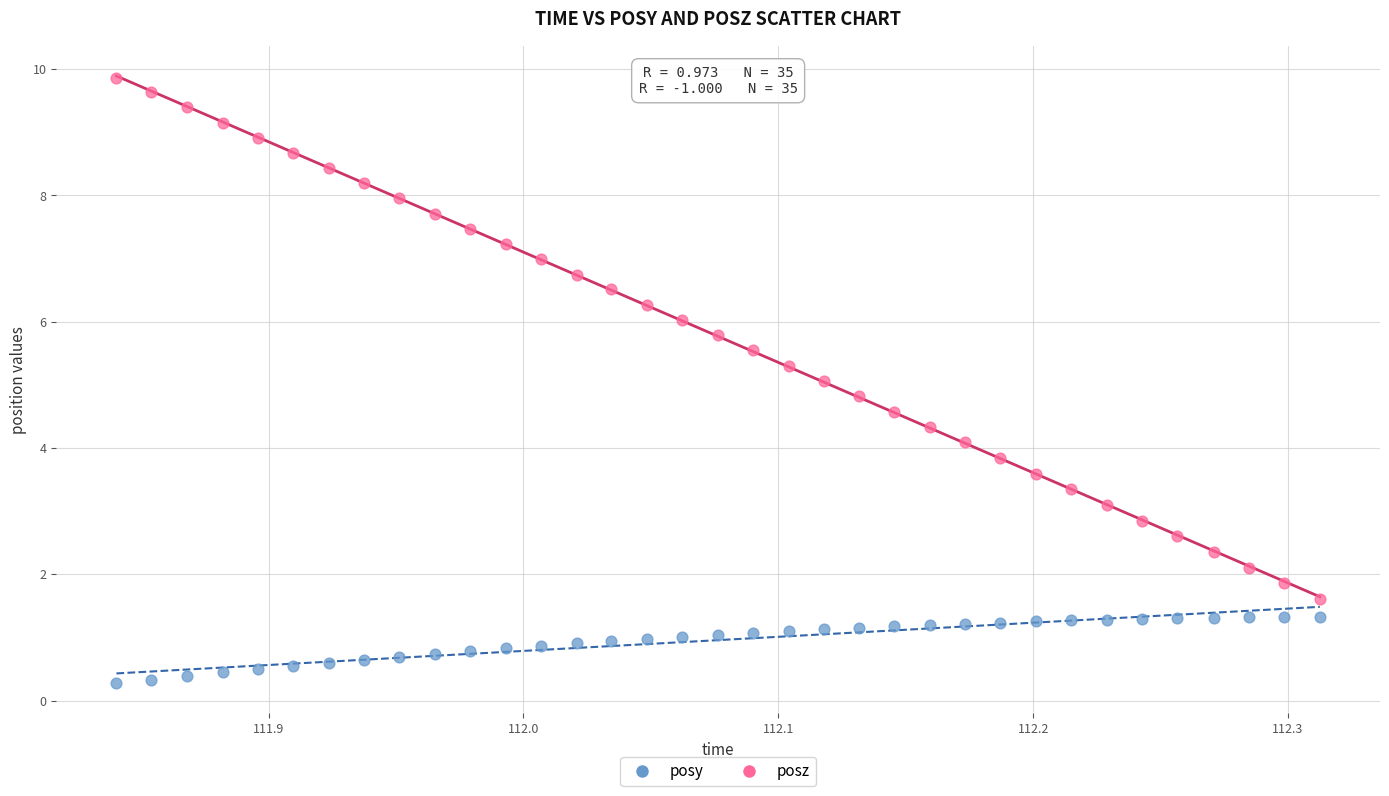

Which series contains the lowest Y value?

posy